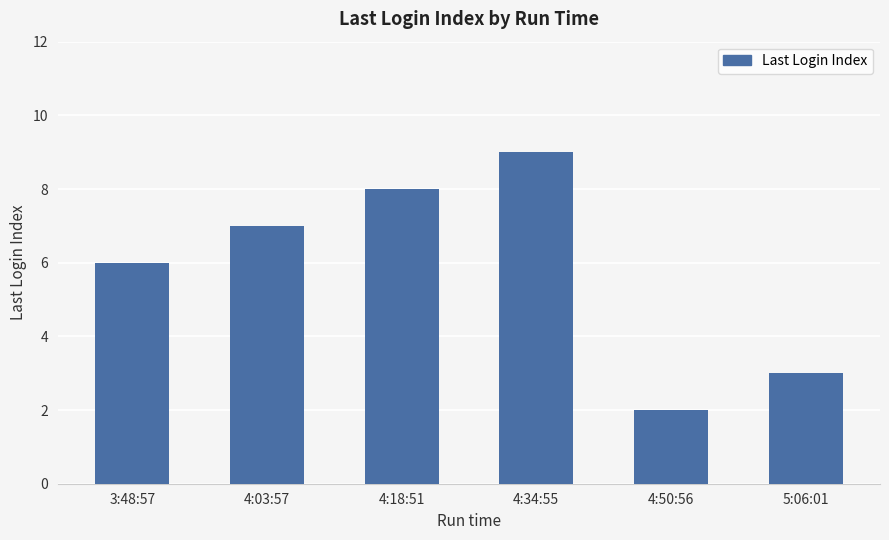

What is the approximate value at 3:48:57?

6